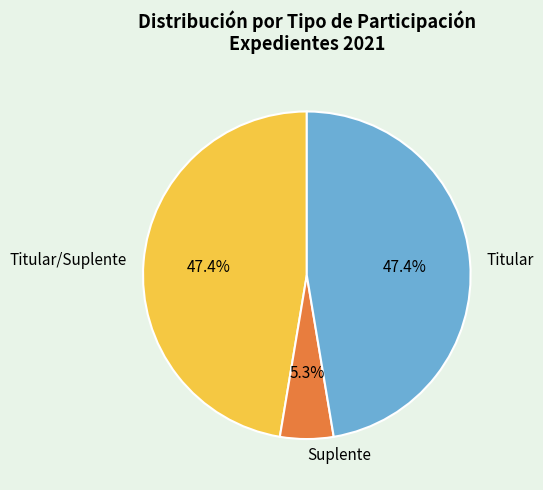

How many segments does this pie chart have?

3